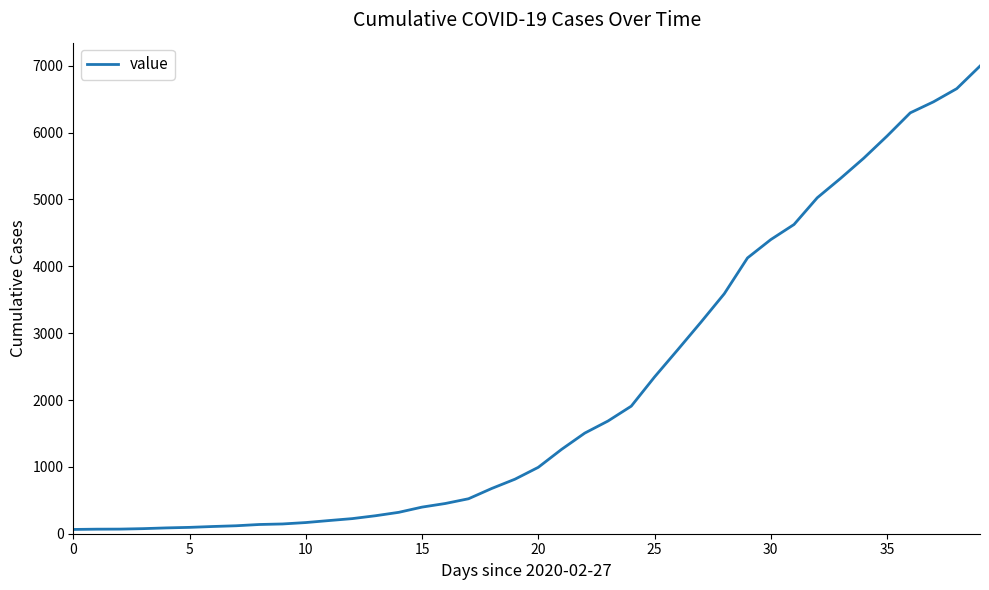

What is the greatest value displayed?

6995